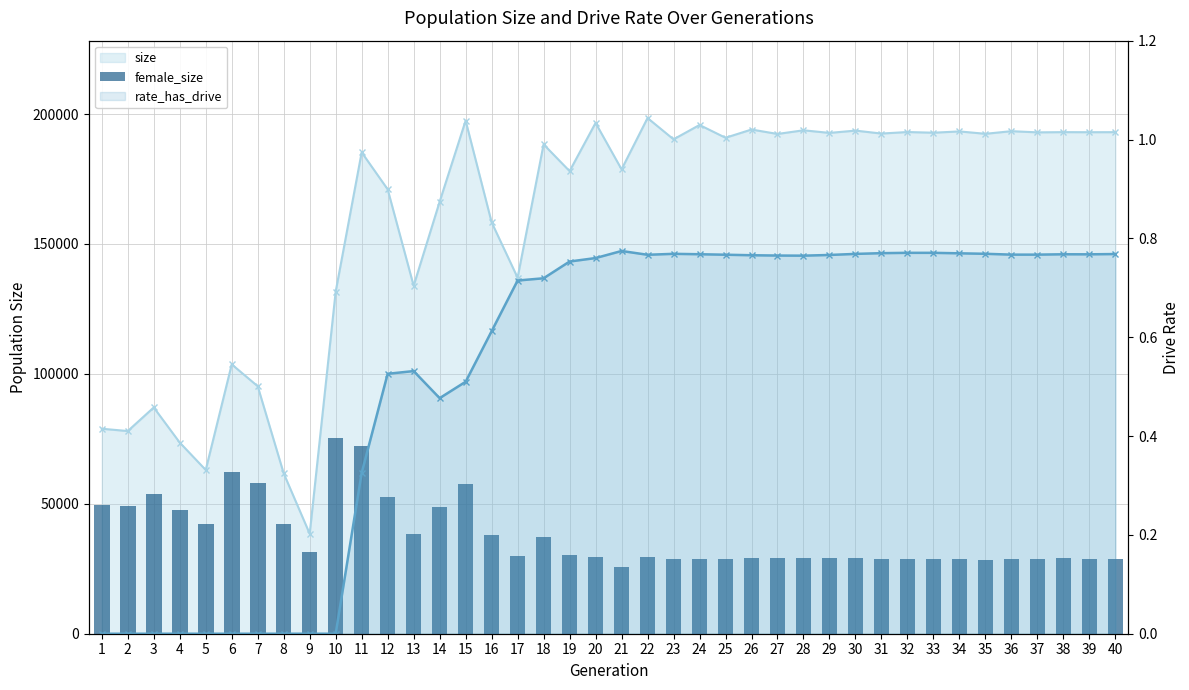

How many distinct data groups are displayed?

3